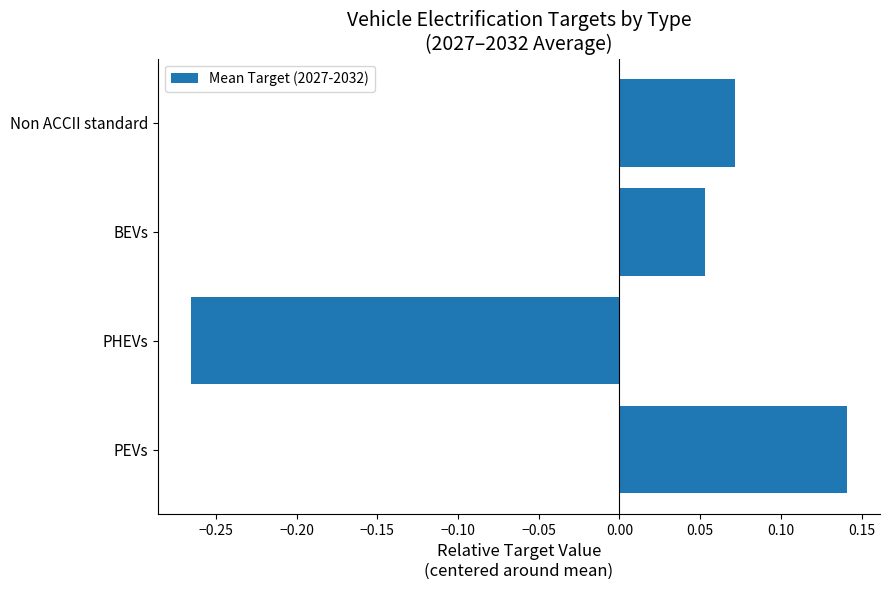

Which has a higher value, PHEVs or Non ACCII standard?

Non ACCII standard